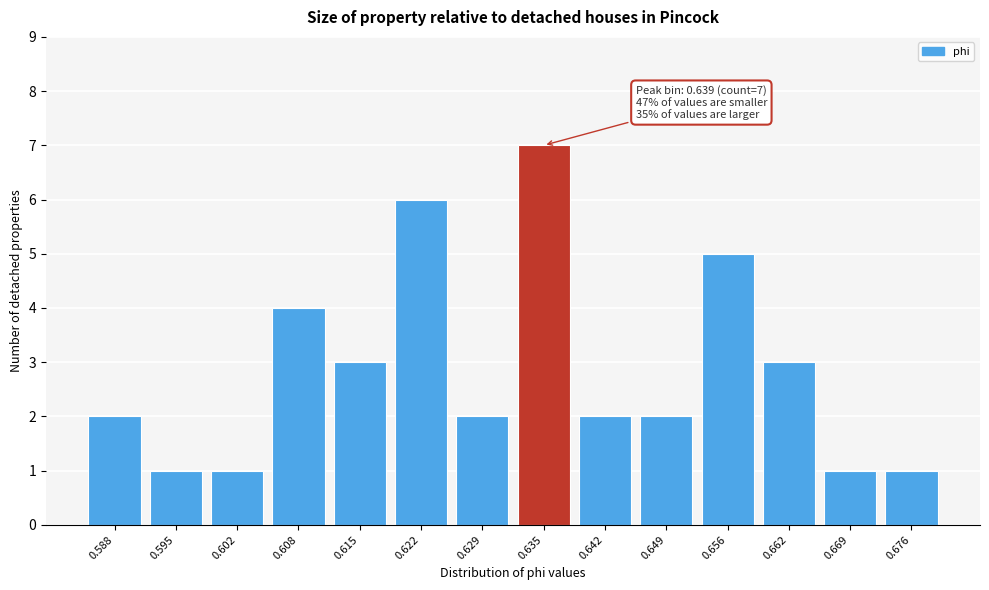

Reading left to right, extract all data points from this chart.

2	1	1	4	3	6	2	7	2	2	5	3	1	1